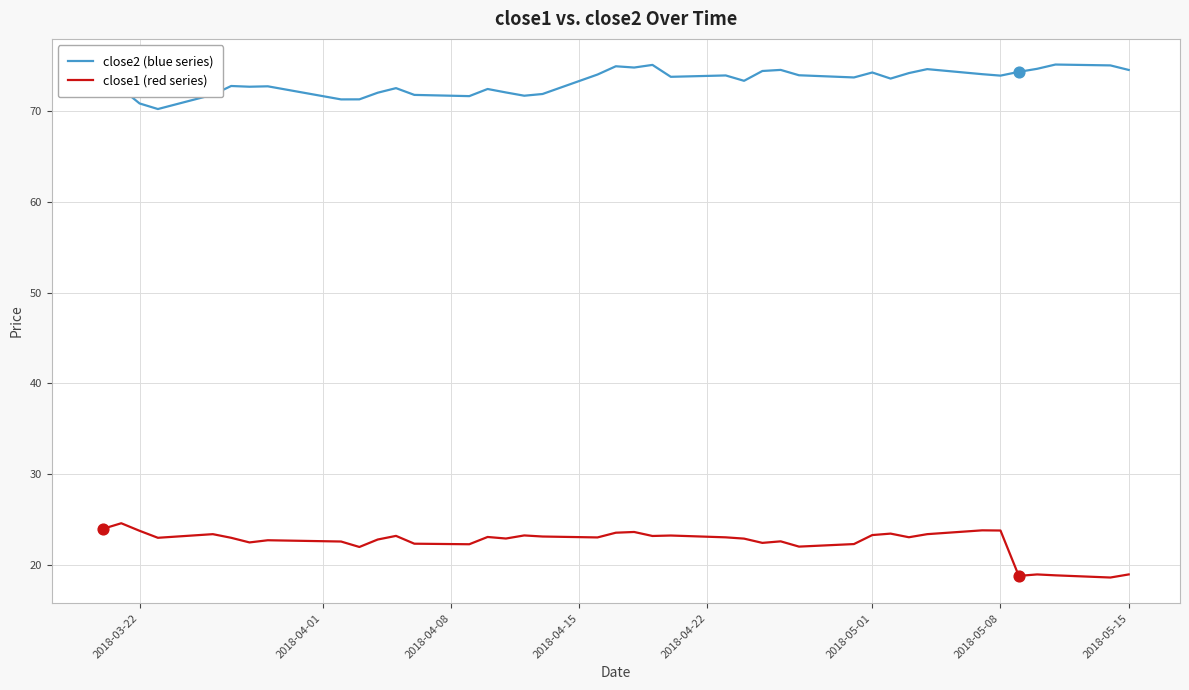

Which series has the largest total across all categories?

close2 (blue series)